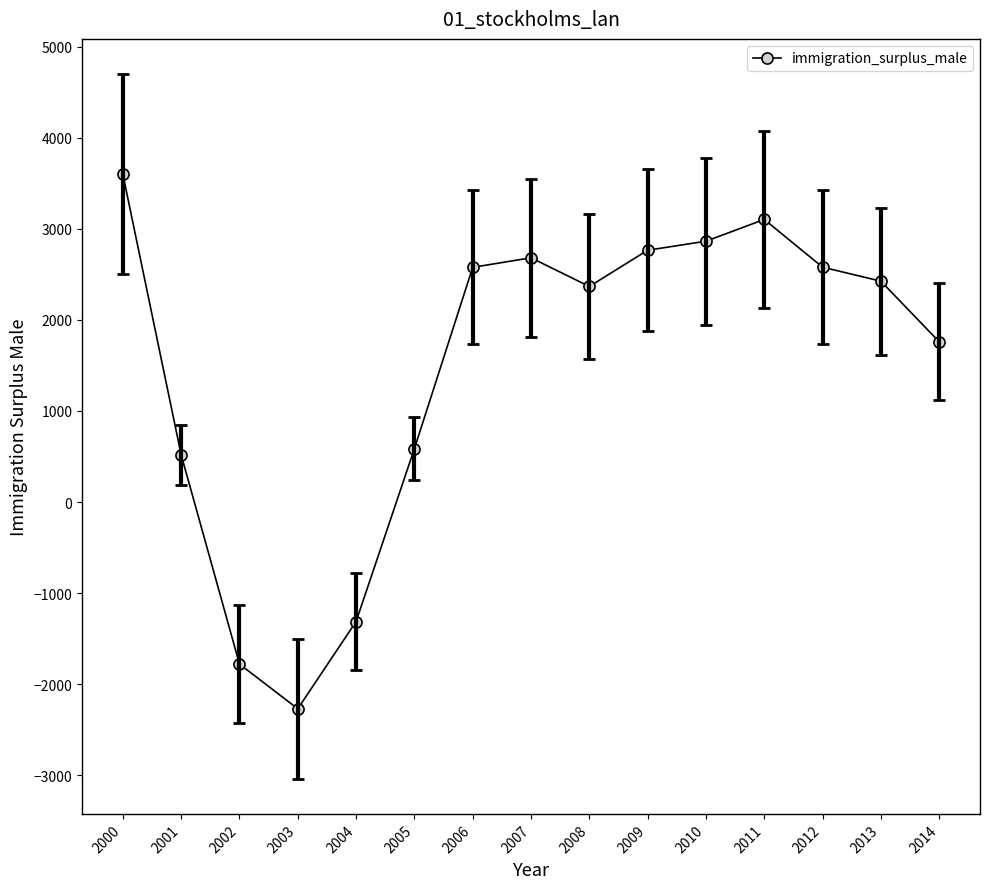

The value at 2013 is 1108. True or false?

False